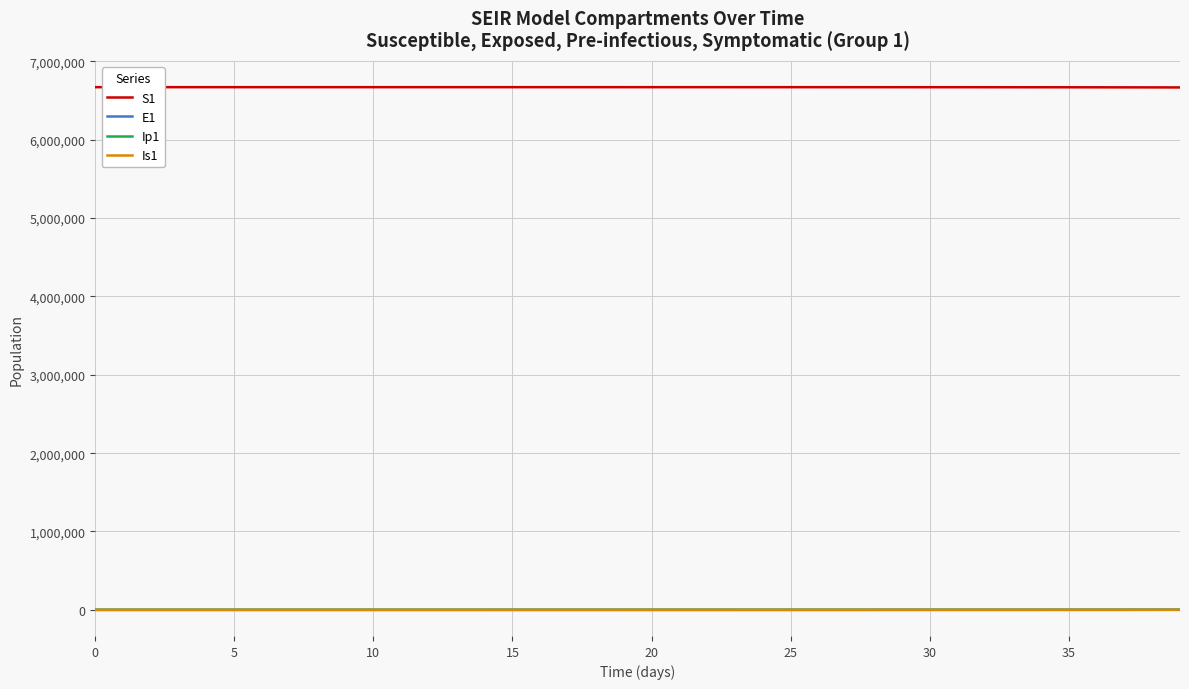

True or false: S1 and Ip1 cross at least once.

False